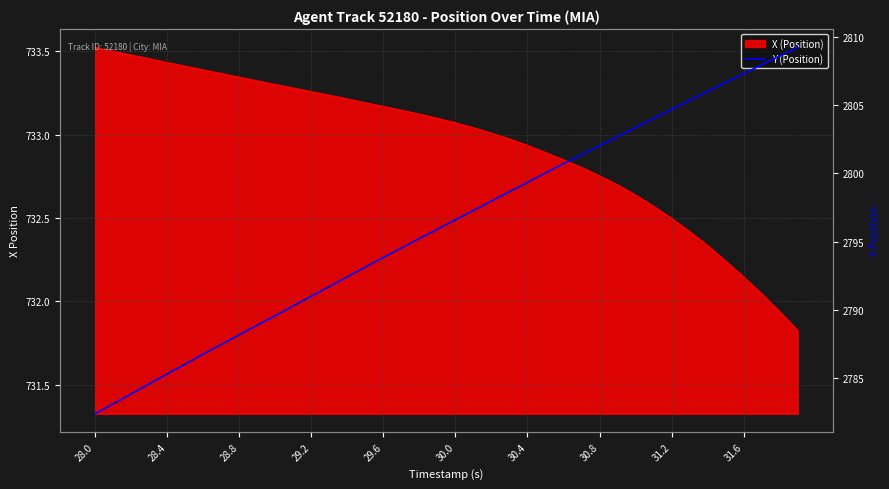

What is the sum of all values?

111844.2